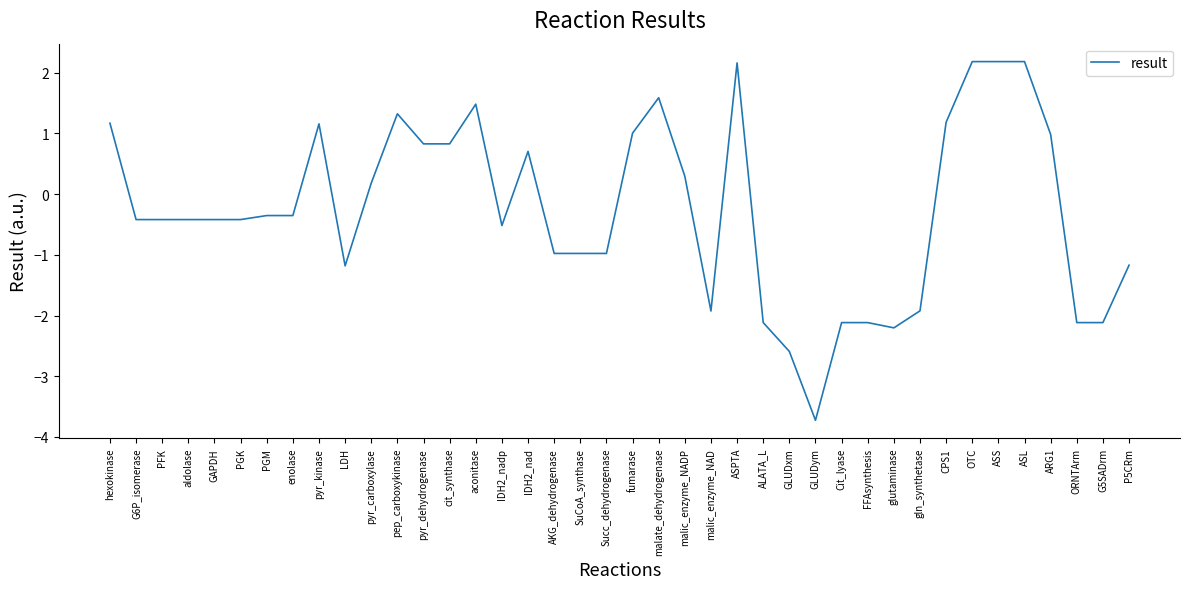

Count the number of categories in the chart.

40